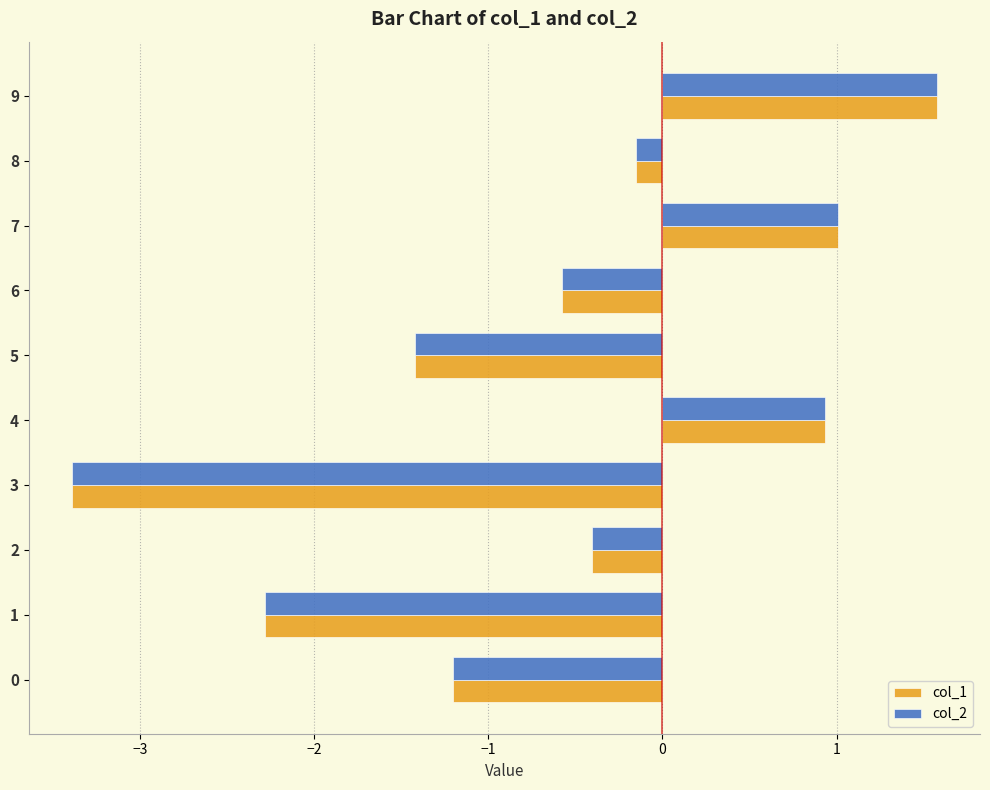

What is the minimum value for col_1?

-3.4